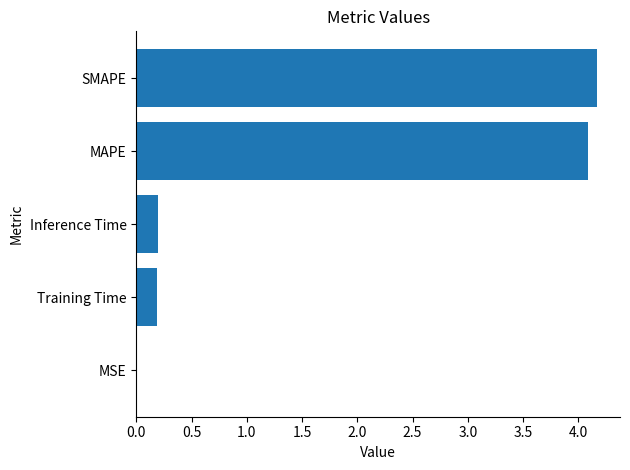

What is the change in value from MAPE to Training Time?

-3.9